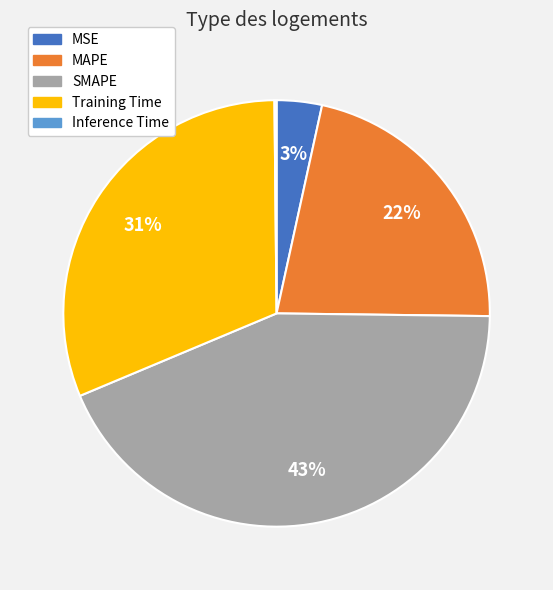

To the nearest percent, what is the difference between the largest and smallest slice percentages?

43%